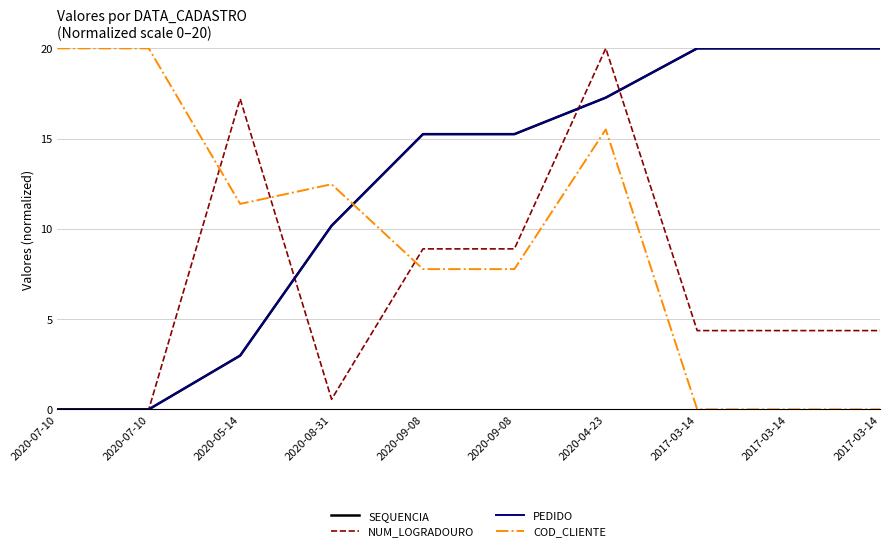

What is the highest value of the NUM_LOGRADOURO series?

20.0